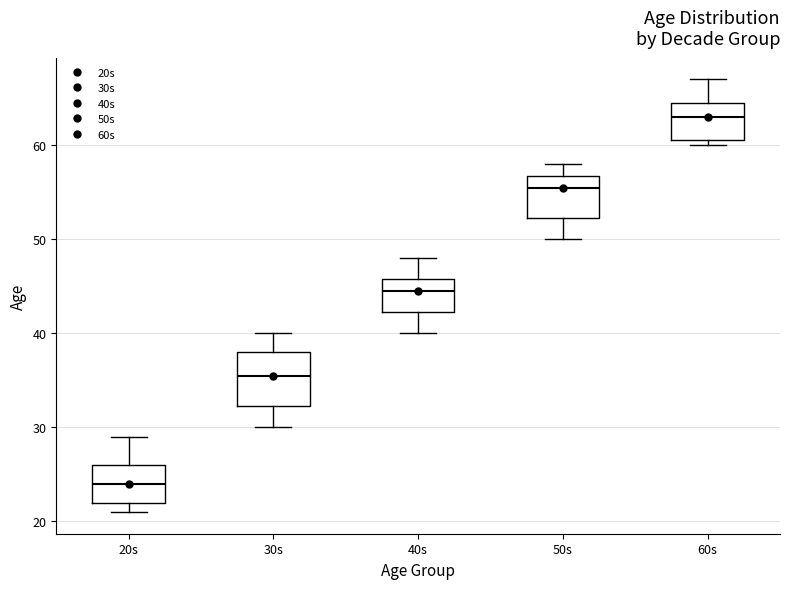

Comparing the boxes themselves (not the whiskers), which one is the tallest?

30s